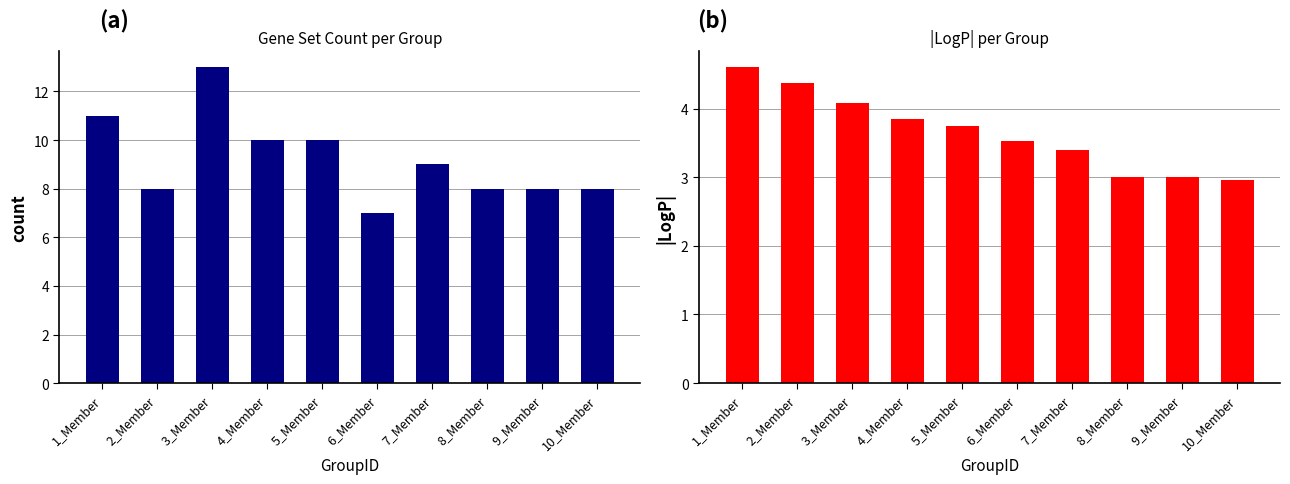

What is the maximum value shown in the chart?

13.0